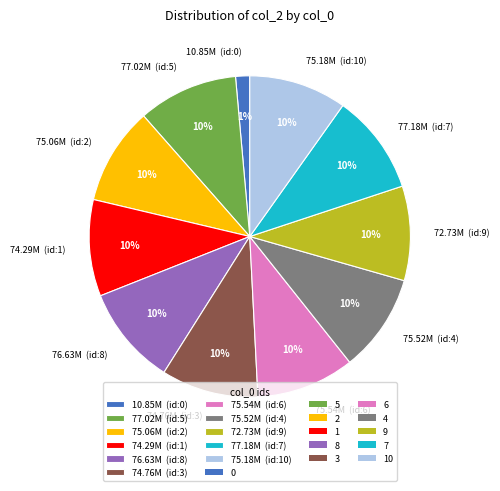

True or false: 75.18M (id:10) accounts for 22% of the total.

False